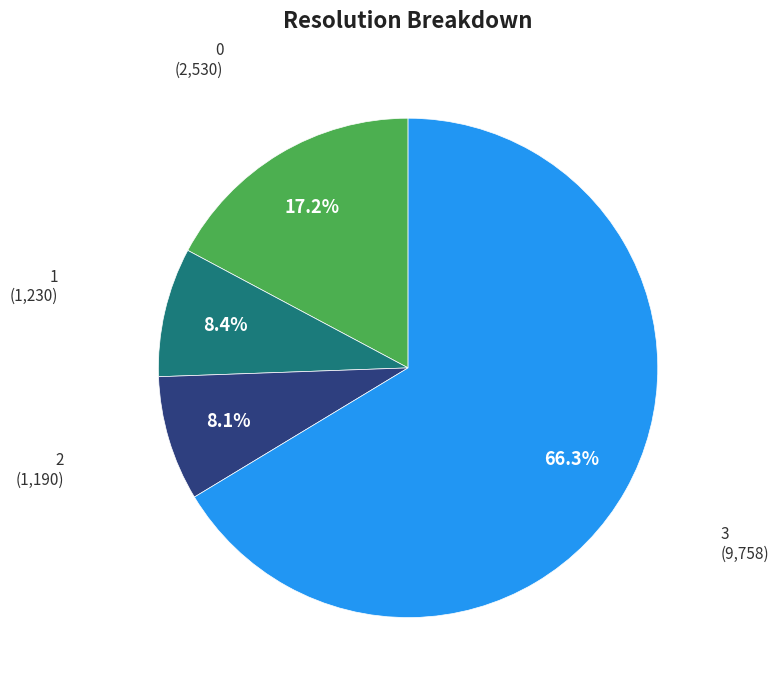

How many segments does this pie chart have?

4